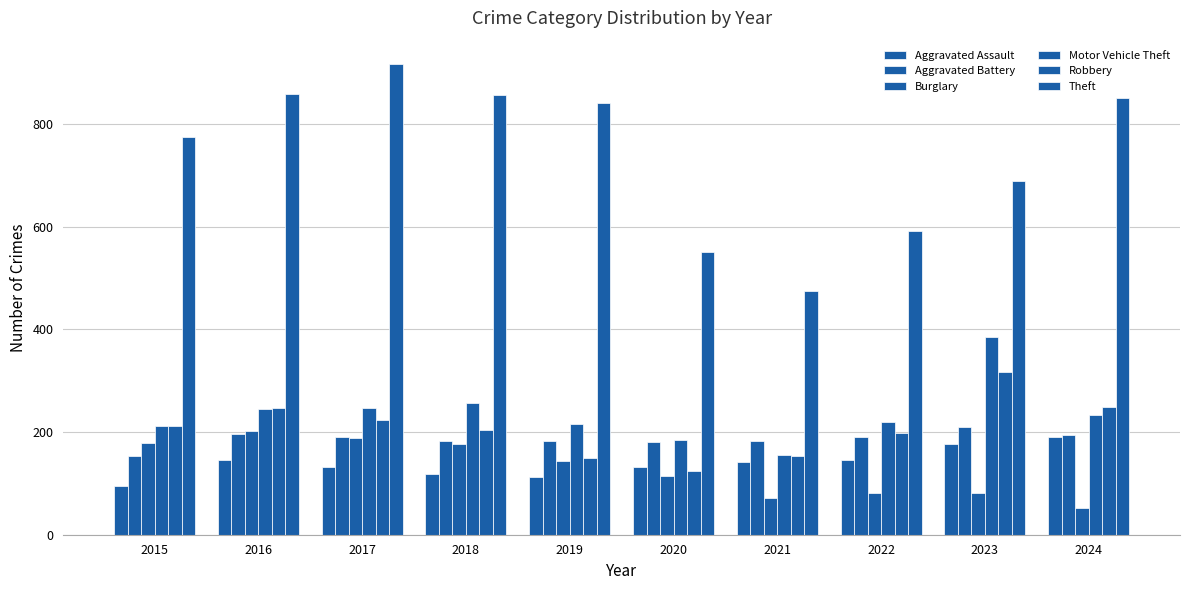

How many data points does each series have?

10